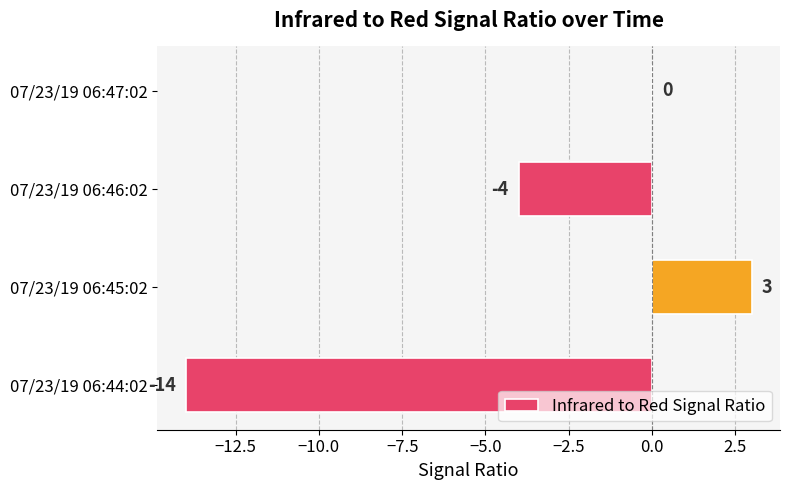

At which category does the chart reach its peak across all series?

07/23/19 06:45:02